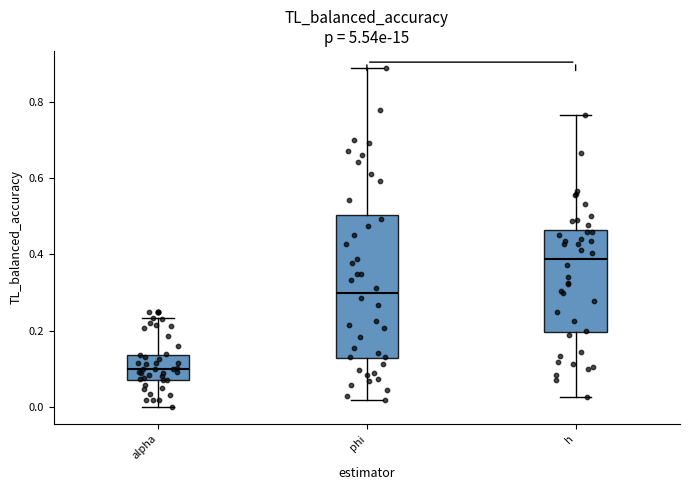

Reading left to right, transcribe this box plot: for each box, give where its median line is, the range the box spans, and where its two whiskers end, as read against the y-axis. The values are not printed on the chart, so give them approximately, as read against the axis.

alpha: median 0.10, box 0.08 to 0.14, whiskers 0.00 to 0.24
phi: median 0.30, box 0.12 to 0.50, whiskers 0.02 to 0.88
h: median 0.38, box 0.20 to 0.46, whiskers 0.02 to 0.76